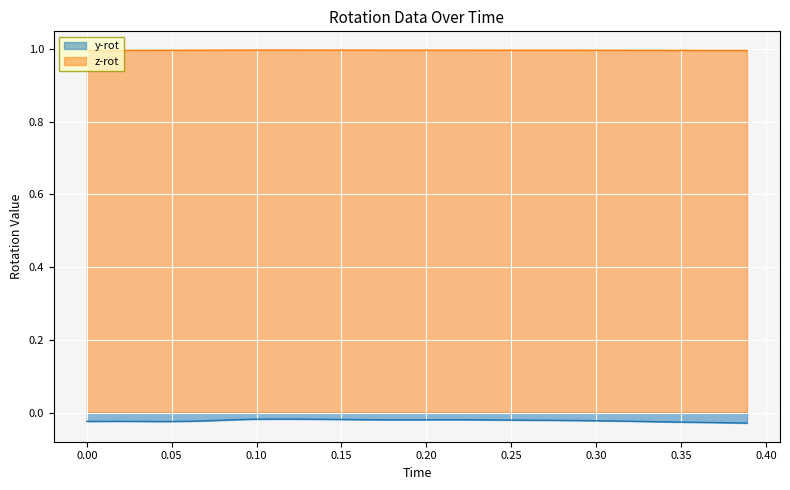

What is the maximum value shown in the chart?

1.0